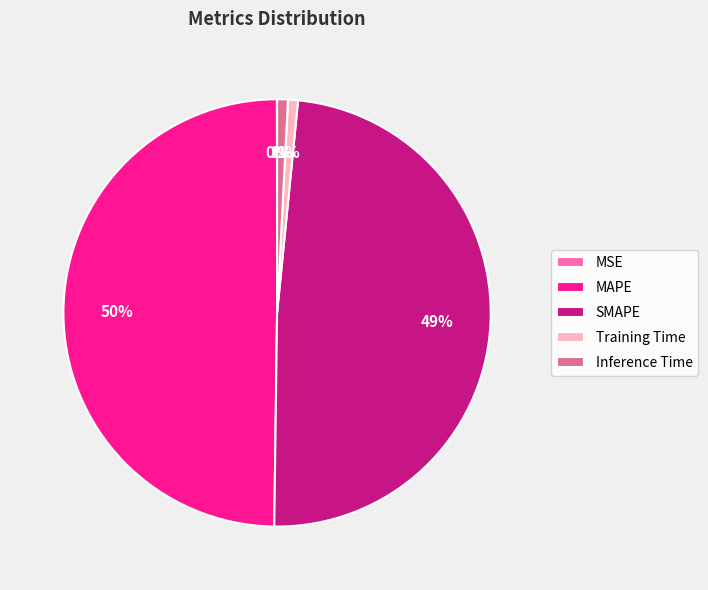

Do Inference Time and MAPE together represent more than half of the pie?

Yes